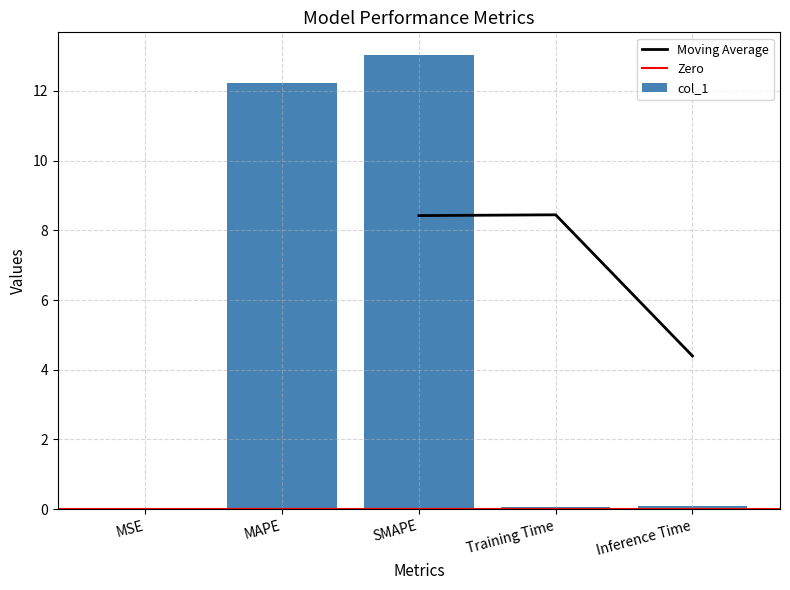

Rank the categories by value from lowest to highest.

MSE, Training Time, Inference Time, MAPE, SMAPE